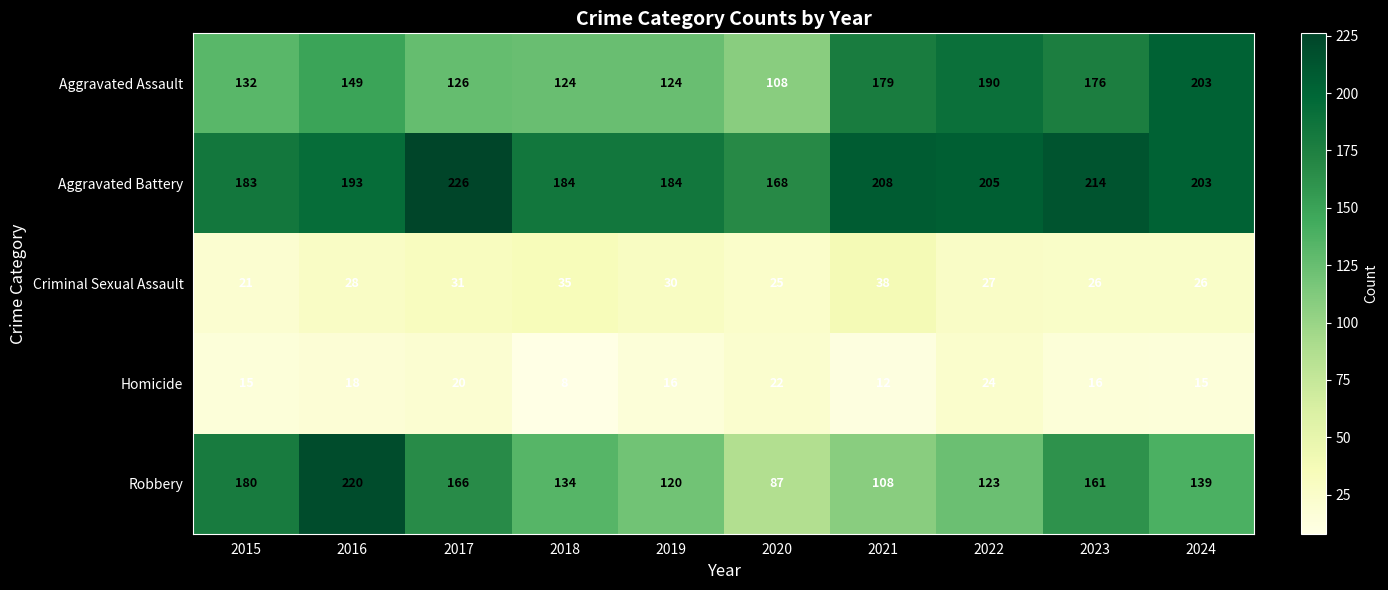

True or false: Homicide has a value of 14 at 2018.

False